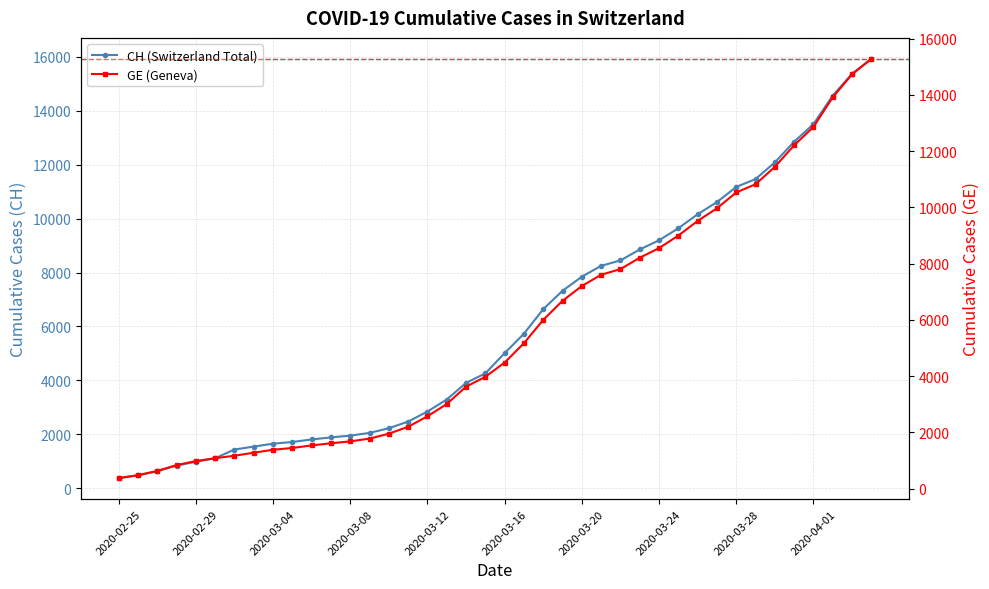

At which label is GE (Geneva) closest to 7829?

26